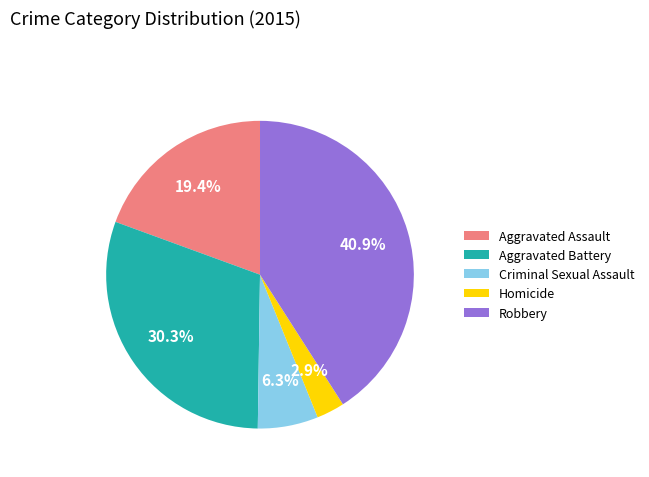

Rank the categories by value from lowest to highest.

Homicide, Criminal Sexual Assault, Aggravated Assault, Aggravated Battery, Robbery